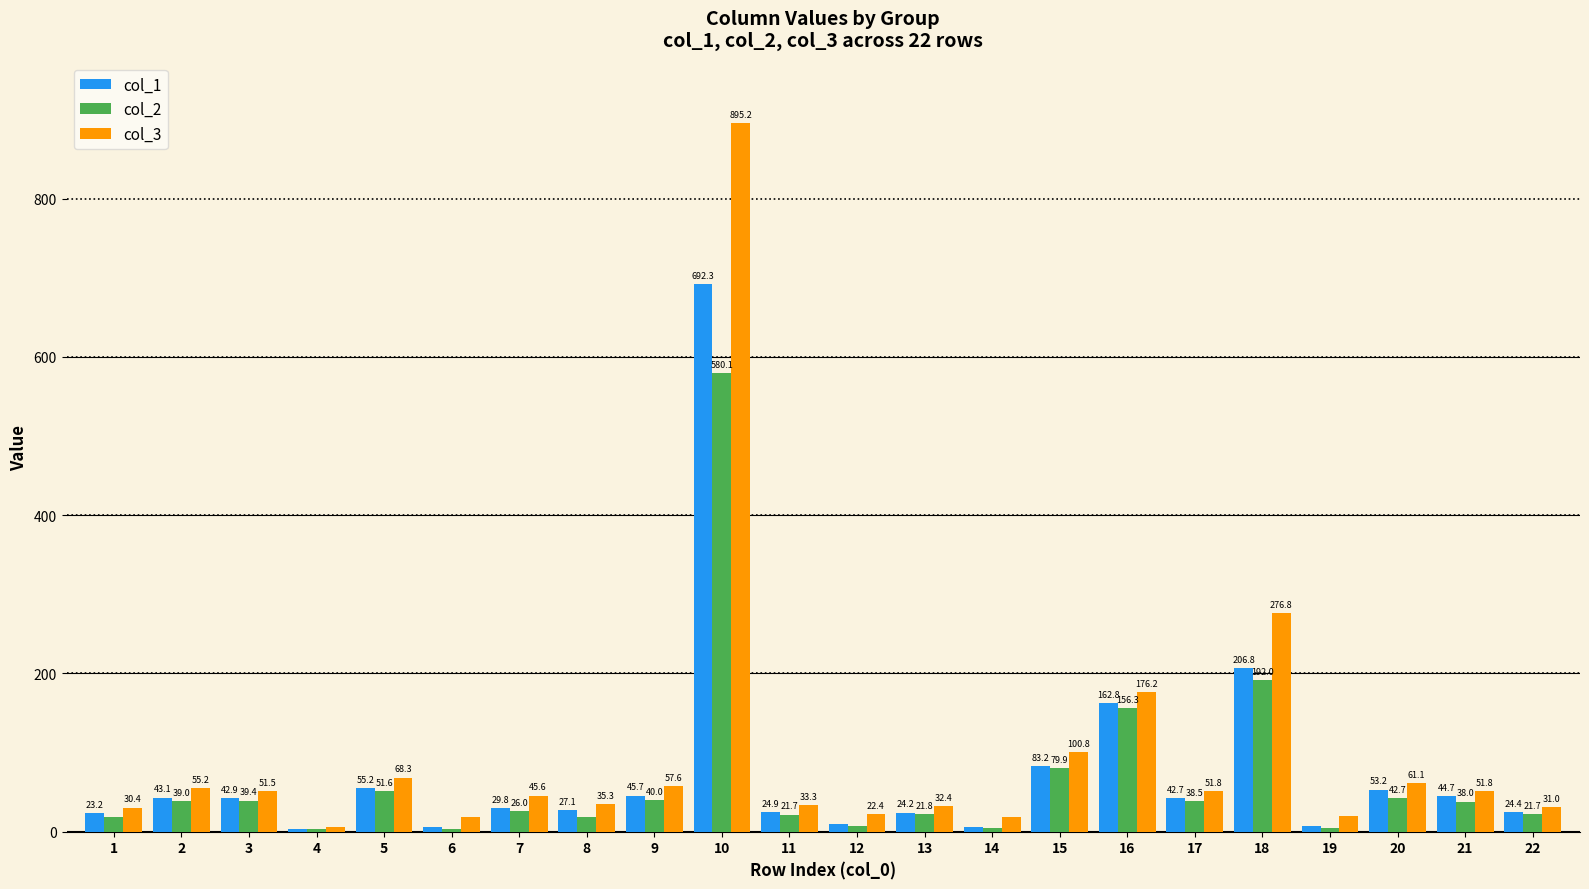

What is the difference between the highest and lowest values at 7?

19.6